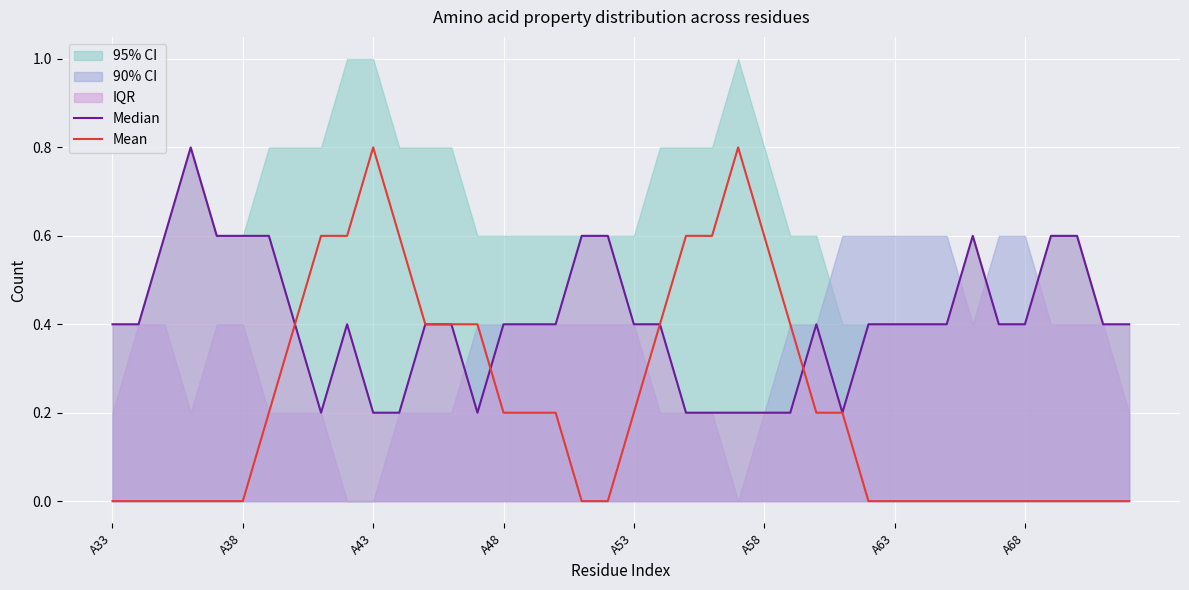

Is it true that Median equals 0.4 at 39?

True